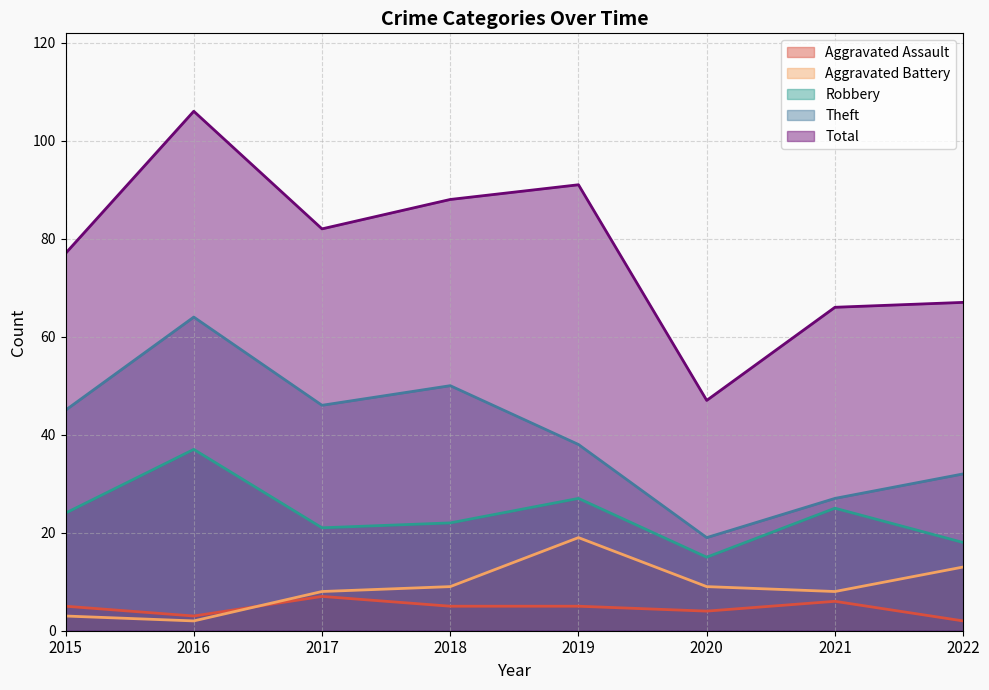

List the labels in order of Robbery value, smallest first.

2020, 2022, 2017, 2018, 2015, 2021, 2019, 2016